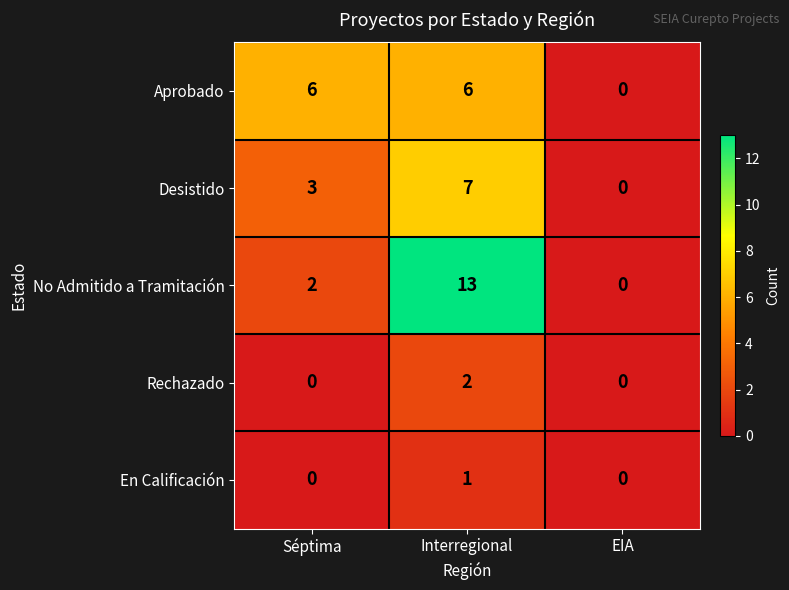

At which category does the chart reach its peak across all series?

Interregional